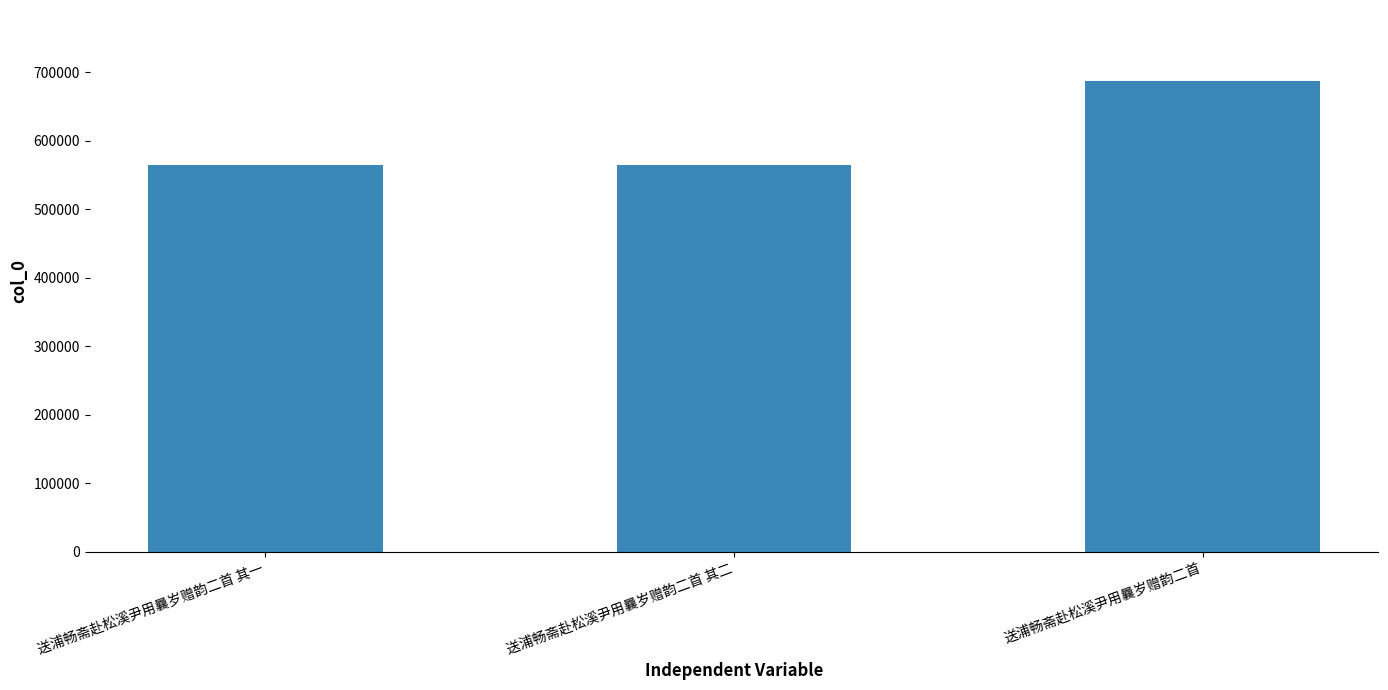

What is the value of the 3rd bar from the left?

687421